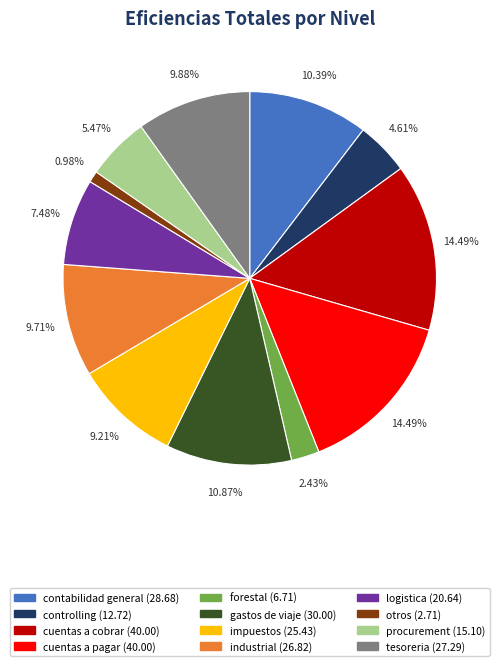

Approximately how many times larger is the value at cuentas a cobrar compared to contabilidad general?

1.4